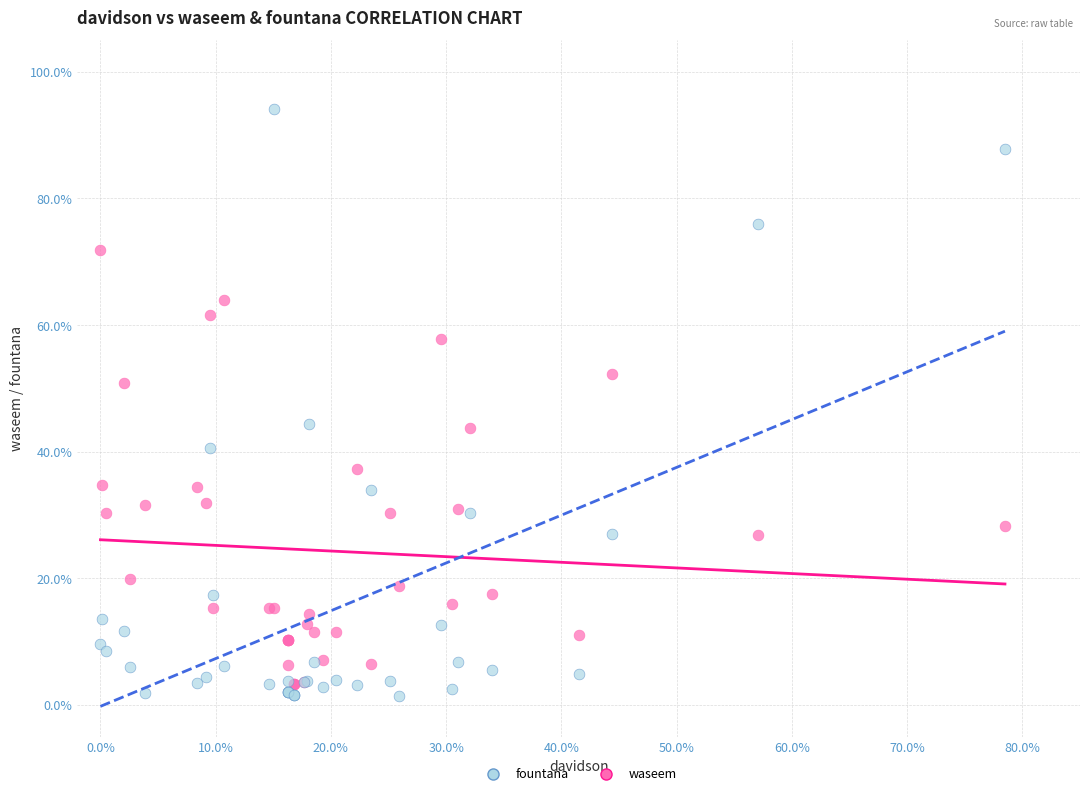

Which series contains the highest Y value?

fountana